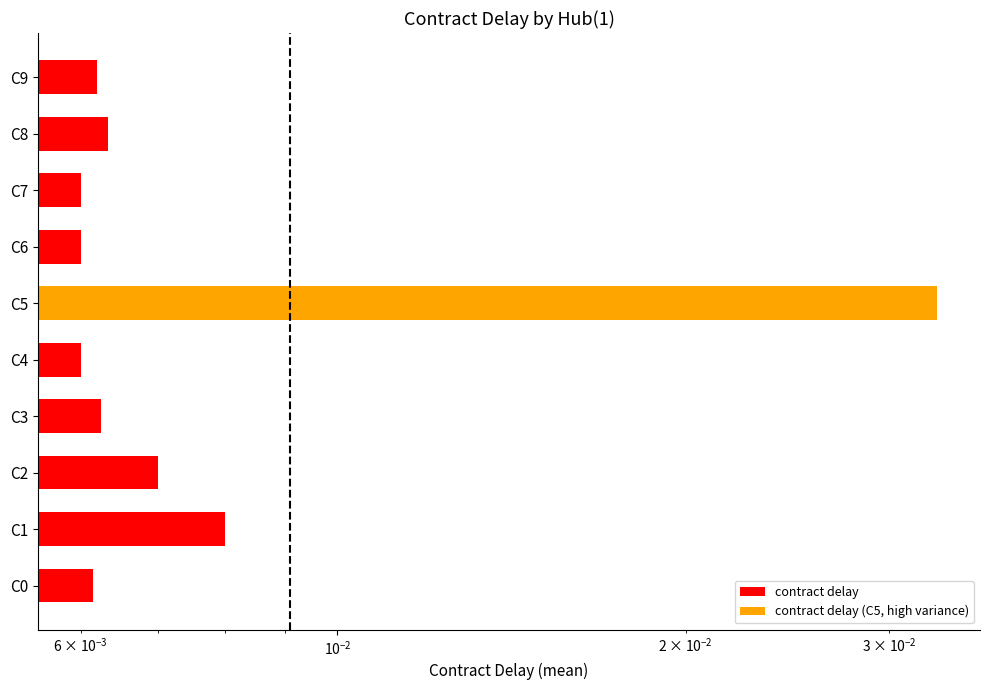

Which has a higher value, C8 or C6?

C8